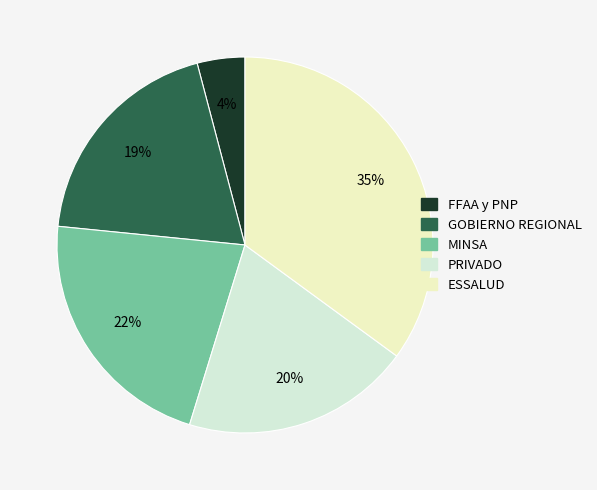

True or false: MINSA accounts for 15% of the total.

False